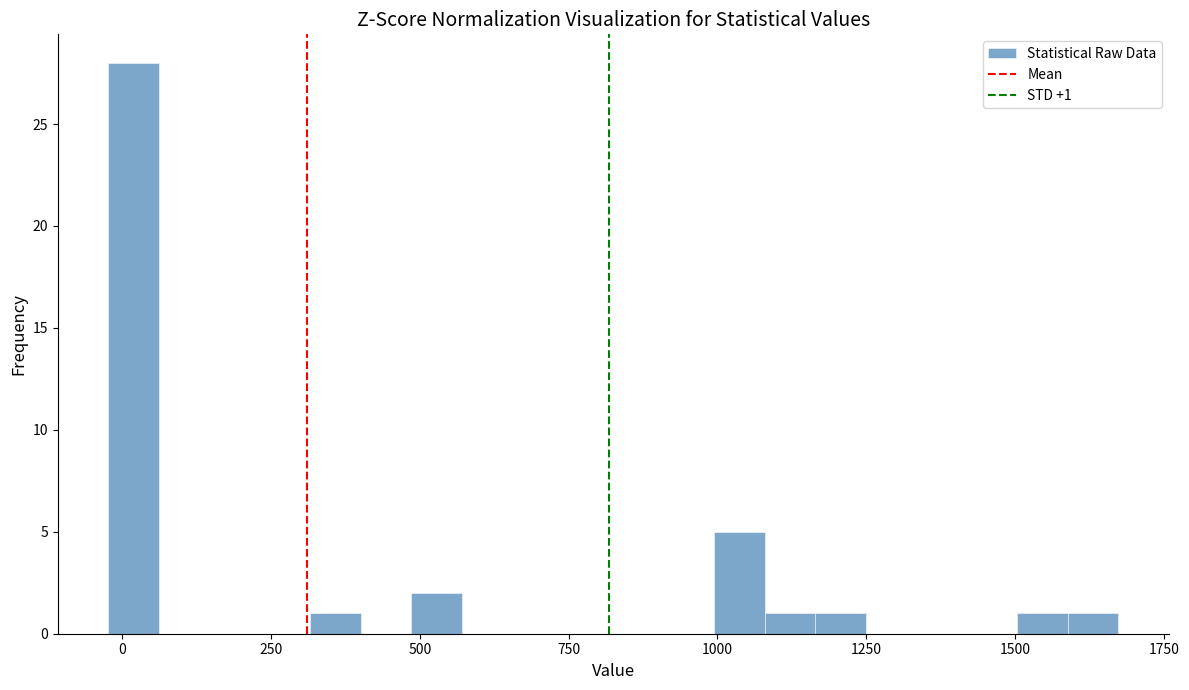

Around what value on the x-axis is the tallest bar? Give the approximate position of its centre, as read against the axis.

0